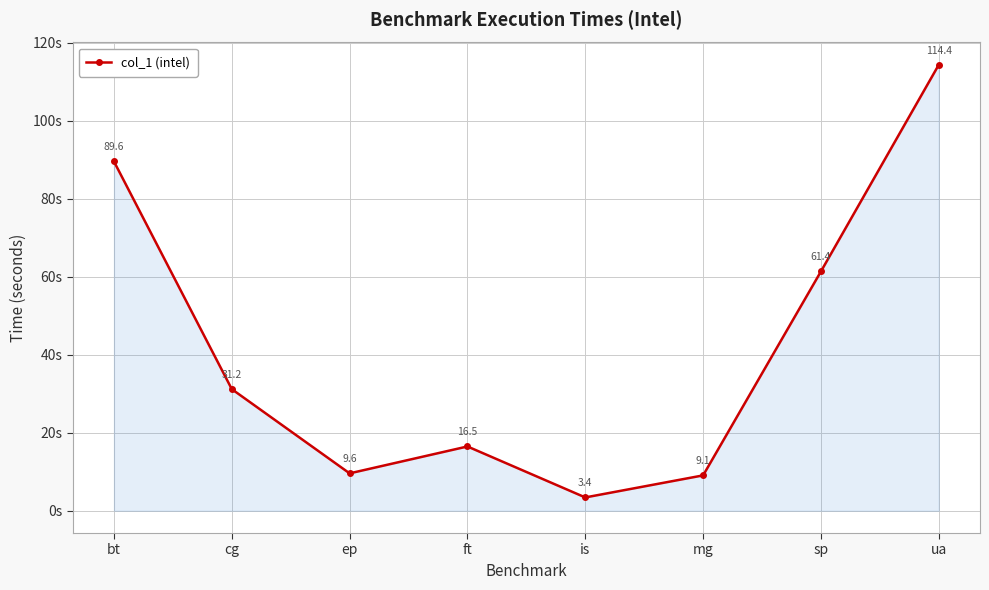

Count the number of data series in this chart.

1